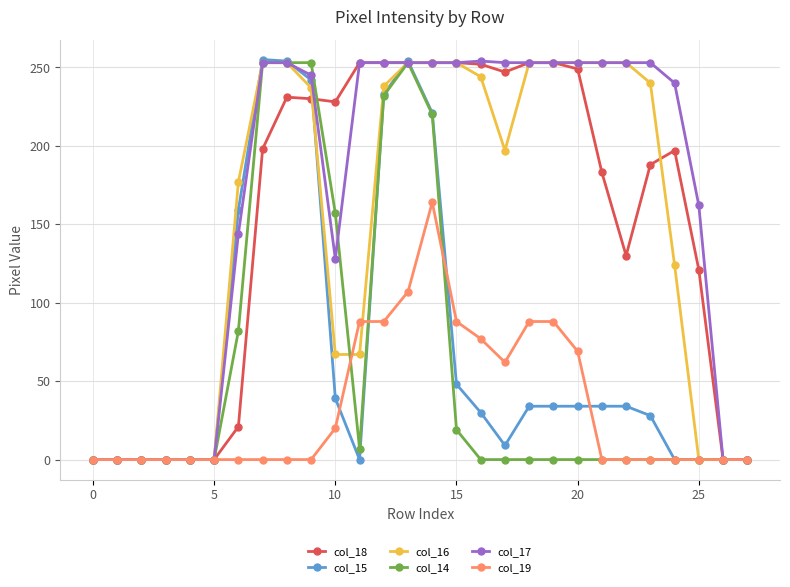

True or false: col_15 has more than 1 points higher than both neighbors.

True